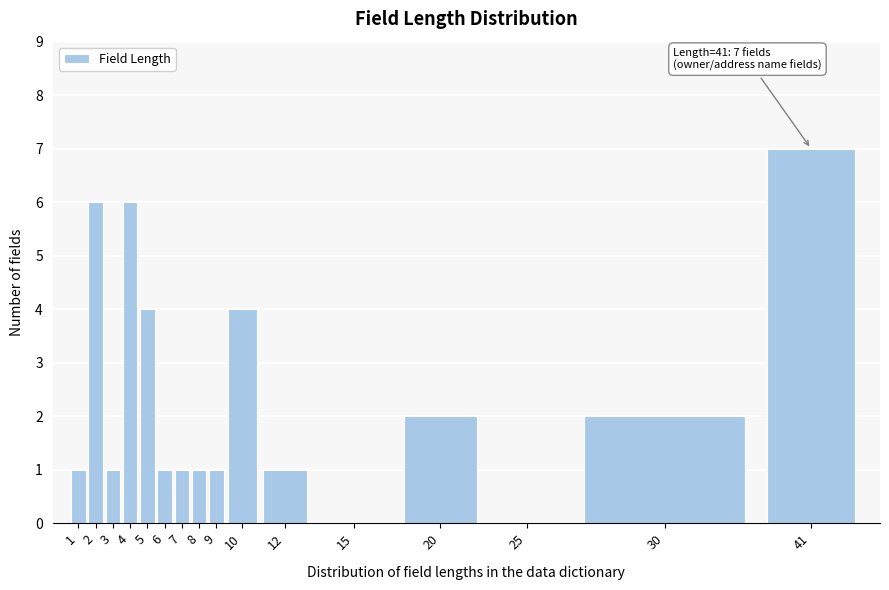

Reading right to left, what are all the values shown in this chart?

41=7	30=2	25=0	20=2	15=0	12=1	10=4	9=1	8=1	7=1	6=1	5=4	4=6	3=1	2=6	1=1